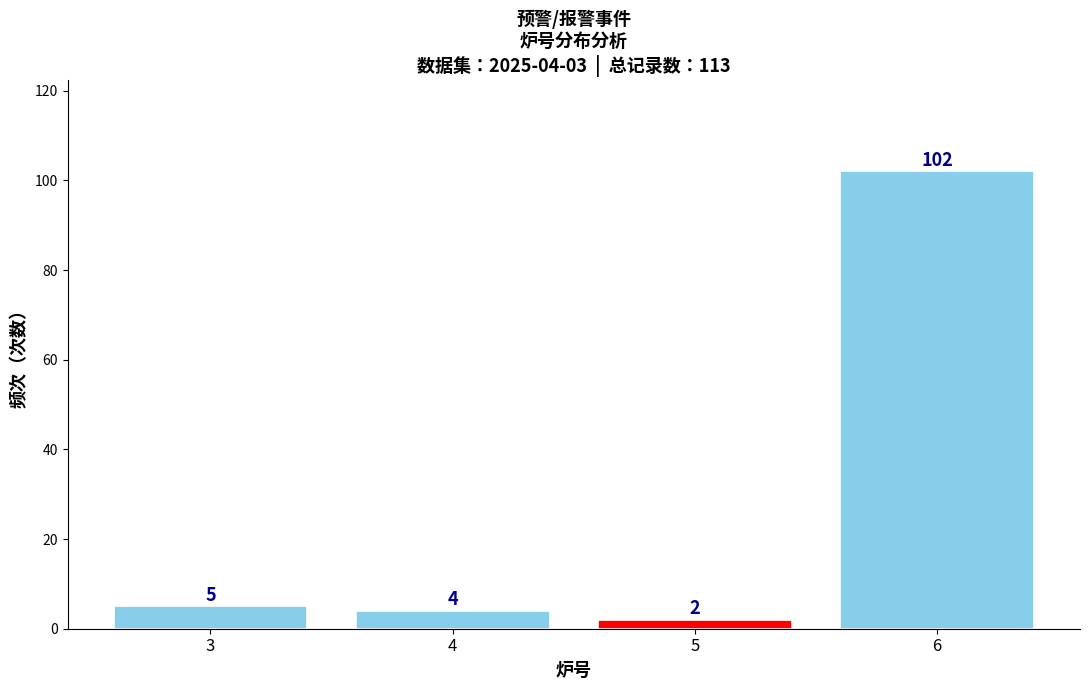

Reading left to right, what are all the values shown in this chart?

5	4	2	102